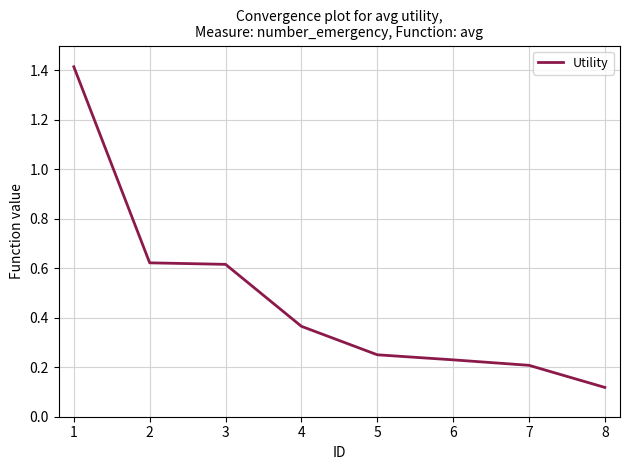

What is the difference between the maximum and minimum values?

1.3